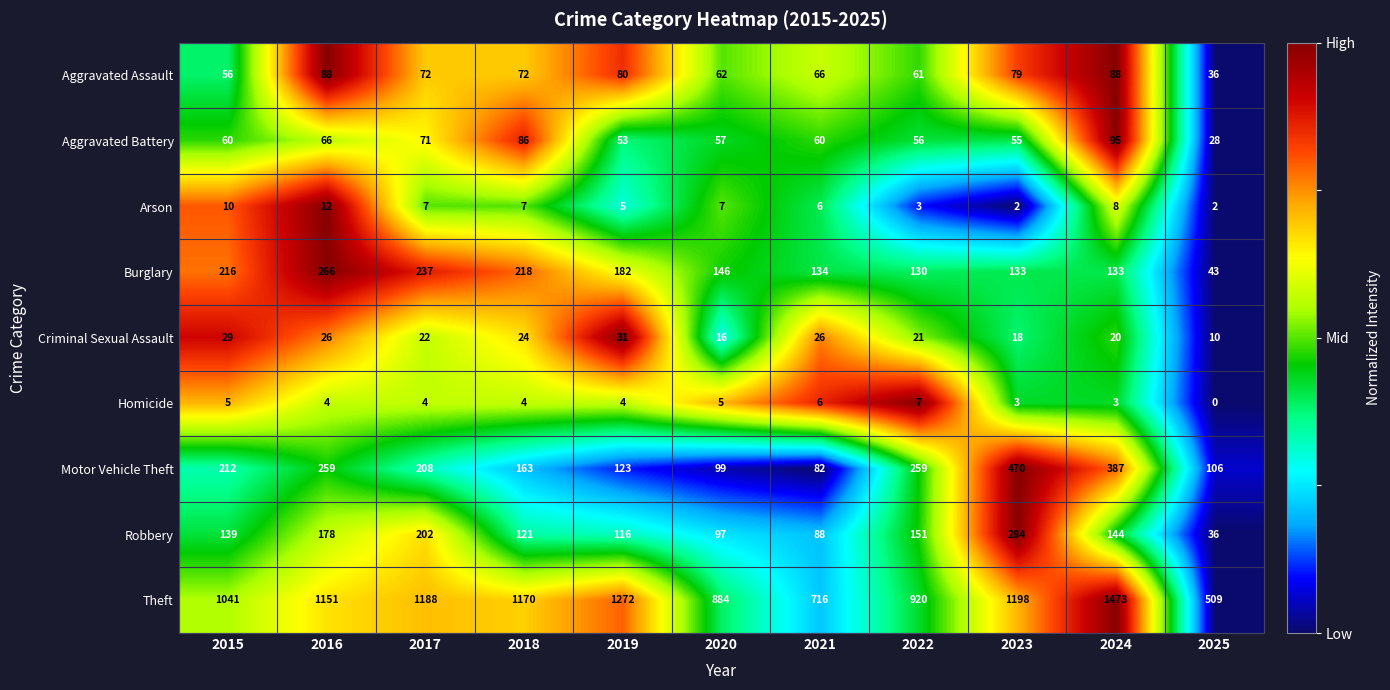

What is the spread (max minus min) of values at 2023?

1196